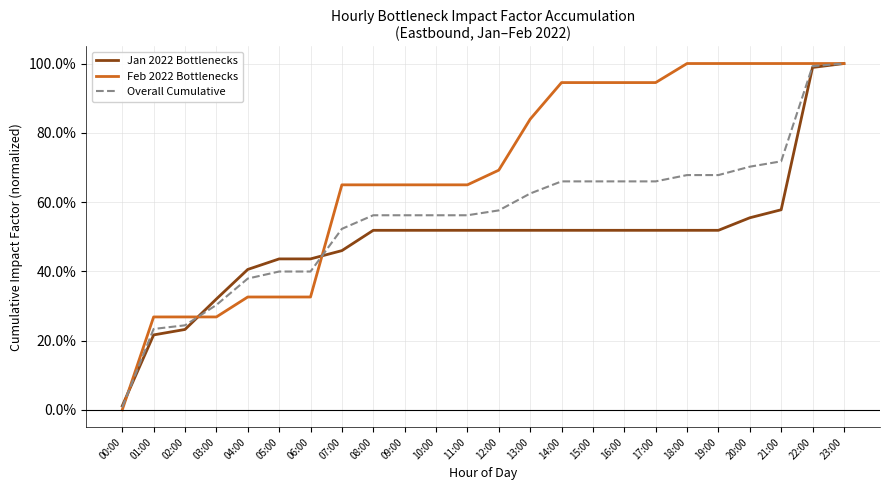

True or false: Feb 2022 Bottlenecks has a value of 1.0 at 20:00.

True